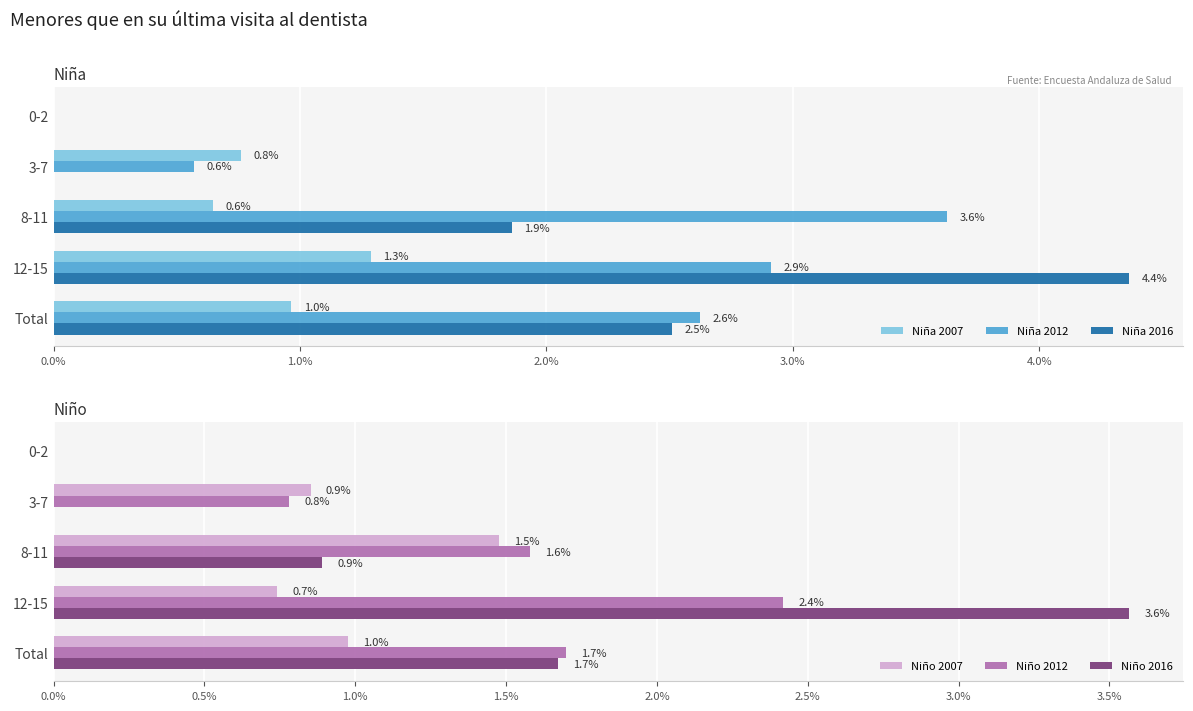

The value of Niño 2012 at Total is 1.7. True or false?

True